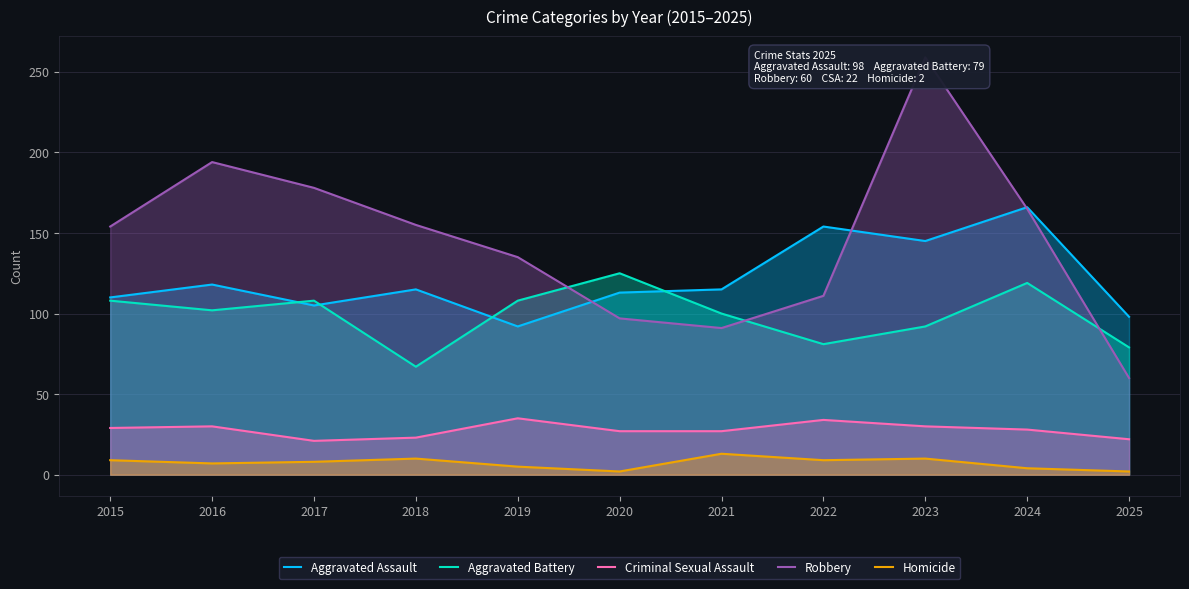

Reading left to right, transcribe all the data shown in this chart.

Aggravated Assault: 2015=110	2016=118	2017=105	2018=115	2019=92	2020=113	2021=115	2022=154	2023=145	2024=166	2025=98
Aggravated Battery: 2015=108	2016=102	2017=108	2018=67	2019=108	2020=125	2021=100	2022=81	2023=92	2024=119	2025=79
Criminal Sexual Assault: 2015=29	2016=30	2017=21	2018=23	2019=35	2020=27	2021=27	2022=34	2023=30	2024=28	2025=22
Robbery: 2015=154	2016=194	2017=178	2018=155	2019=135	2020=97	2021=91	2022=111	2023=259	2024=165	2025=60
Homicide: 2015=9	2016=7	2017=8	2018=10	2019=5	2020=2	2021=13	2022=9	2023=10	2024=4	2025=2